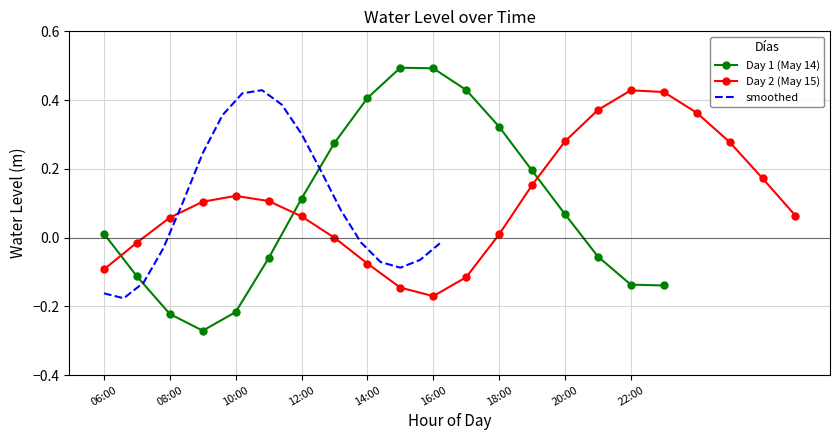

Rank the categories by value from lowest to highest.

09:00, 08:00, 10:00, 10:00, 09:00, 23:00, 22:00, 11:00, 07:00, 00:00, 08:00, 11:00, 21:00, 01:00, 07:00, 12:00, 06:00, 02:00, 06:00, 21:00, 20:00, 03:00, 05:00, 12:00, 04:00, 13:00, 20:00, 19:00, 13:00, 19:00, 14:00, 18:00, 18:00, 15:00, 14:00, 17:00, 16:00, 17:00, 16:00, 15:00